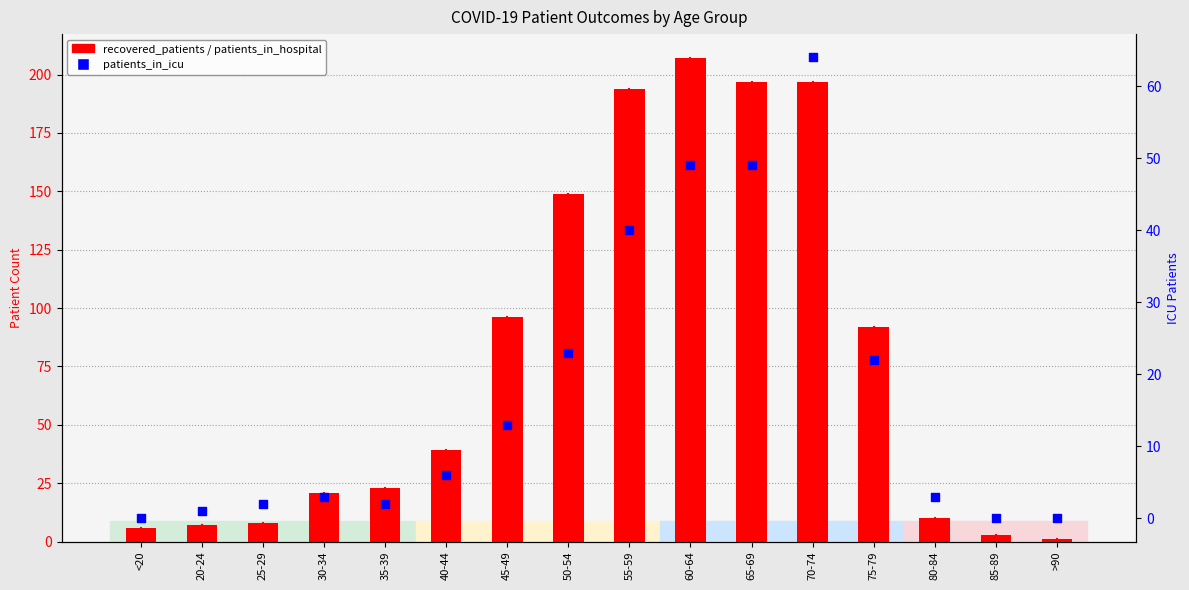

At how many categories does at least one series exceed 179?

4